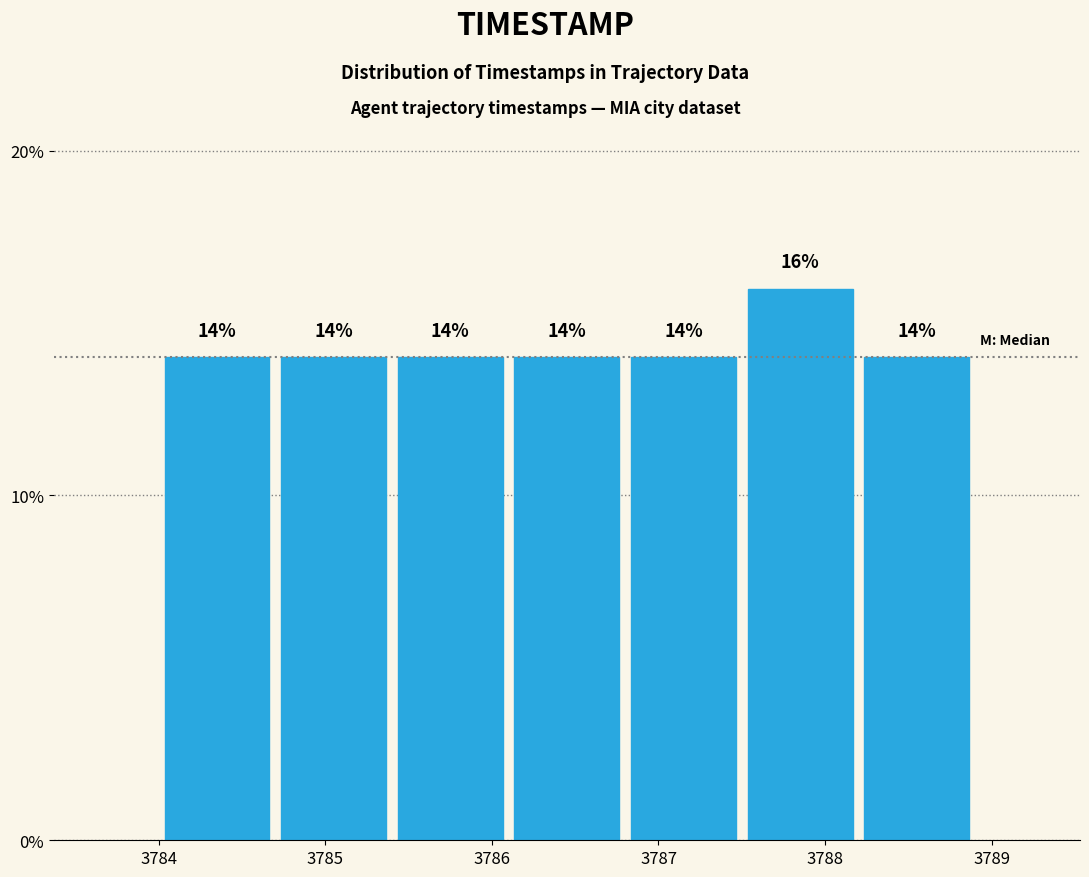

Over which range of the x-axis is the bar tallest?

3787.5 to 3788.2